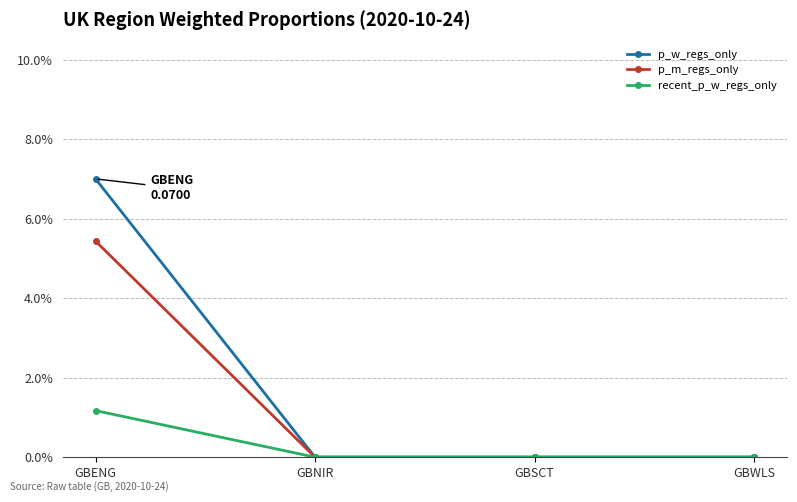

Is this an area chart (filled region under the line)?

No